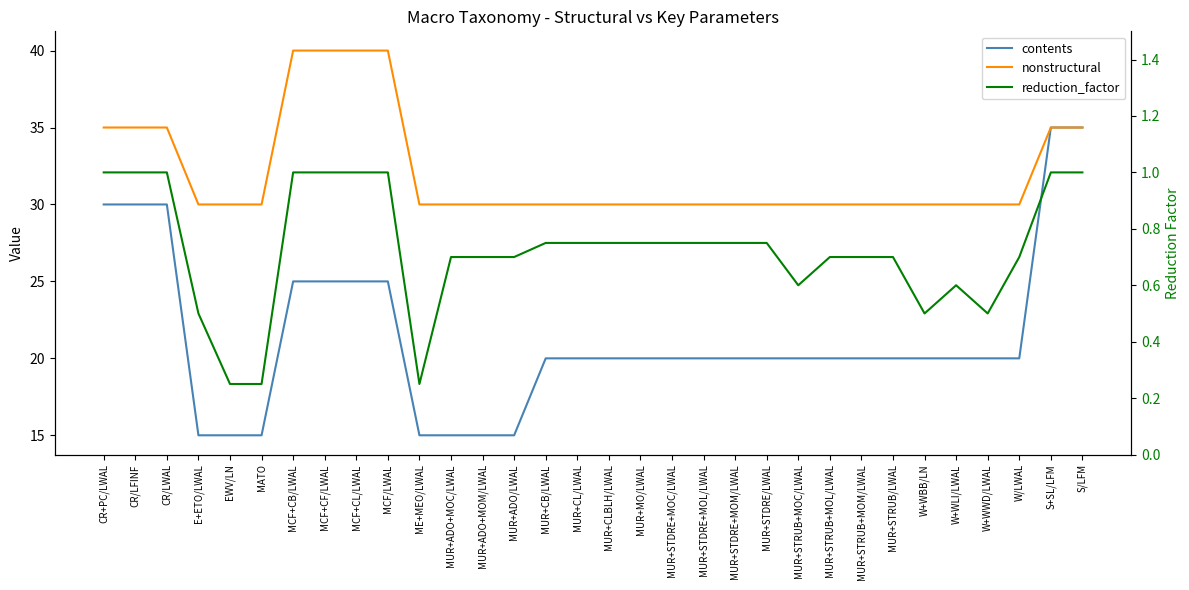

What are all the series names shown in the legend?

contents, nonstructural, reduction_factor